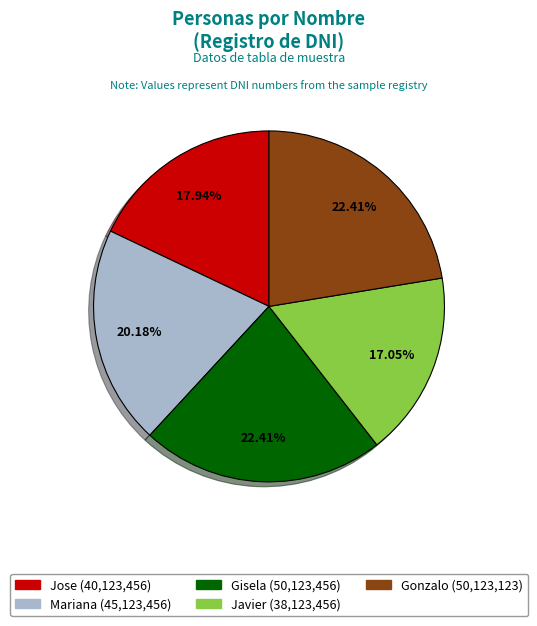

The Gisela slice represents 29% of the pie. True or false?

False